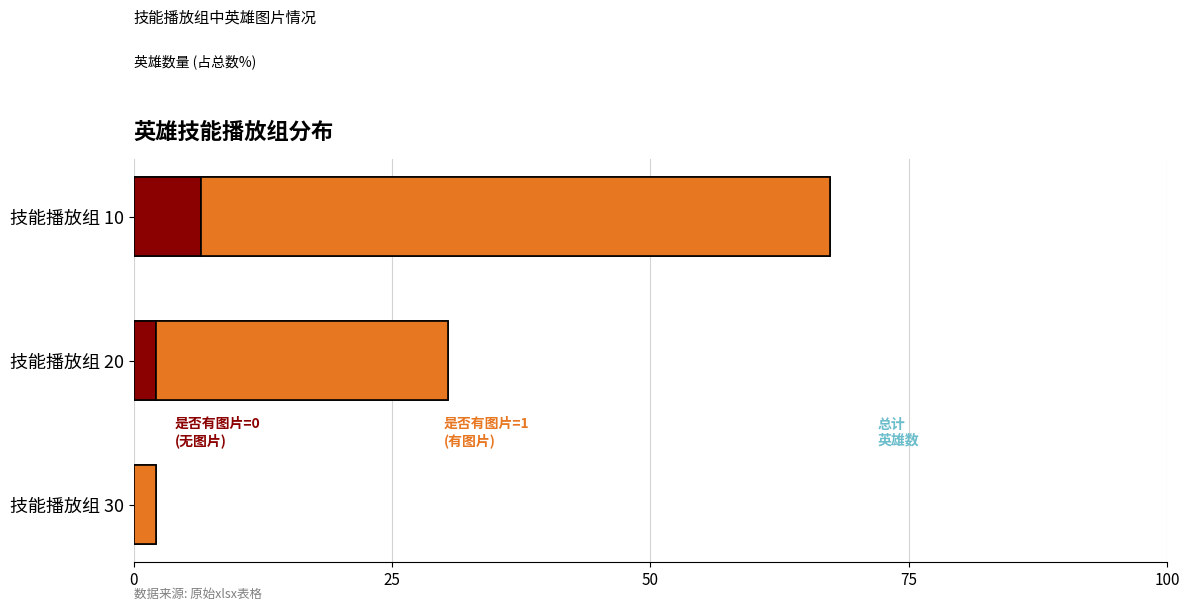

What is the value of the 是否有图片=1 (有图片) bar at the 2nd from the left?

28.3